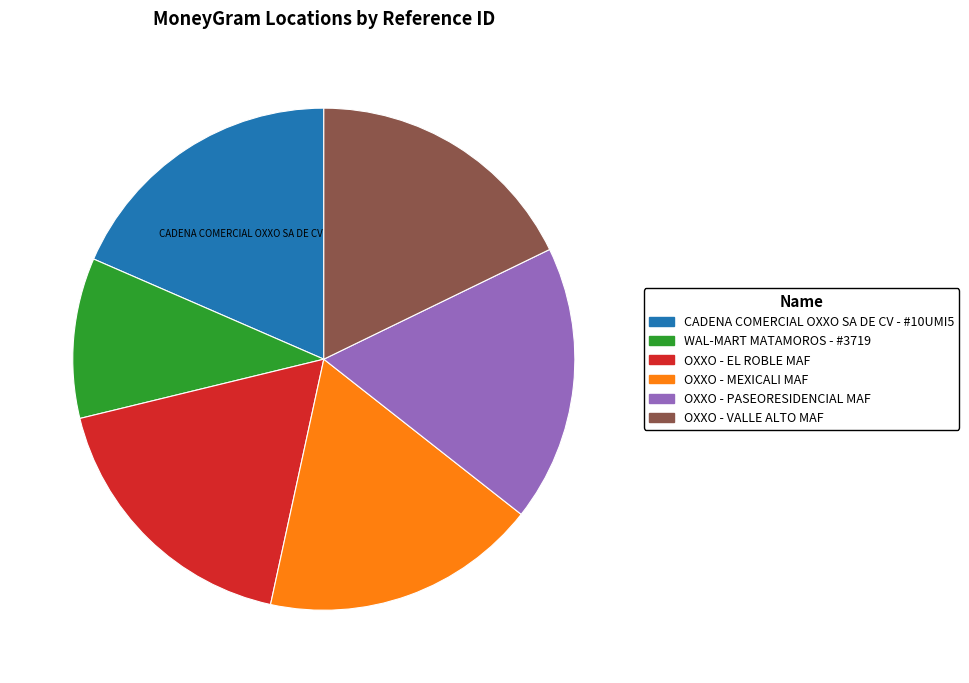

Which slice is the smallest?

WAL-MART MATAMOROS - #3719